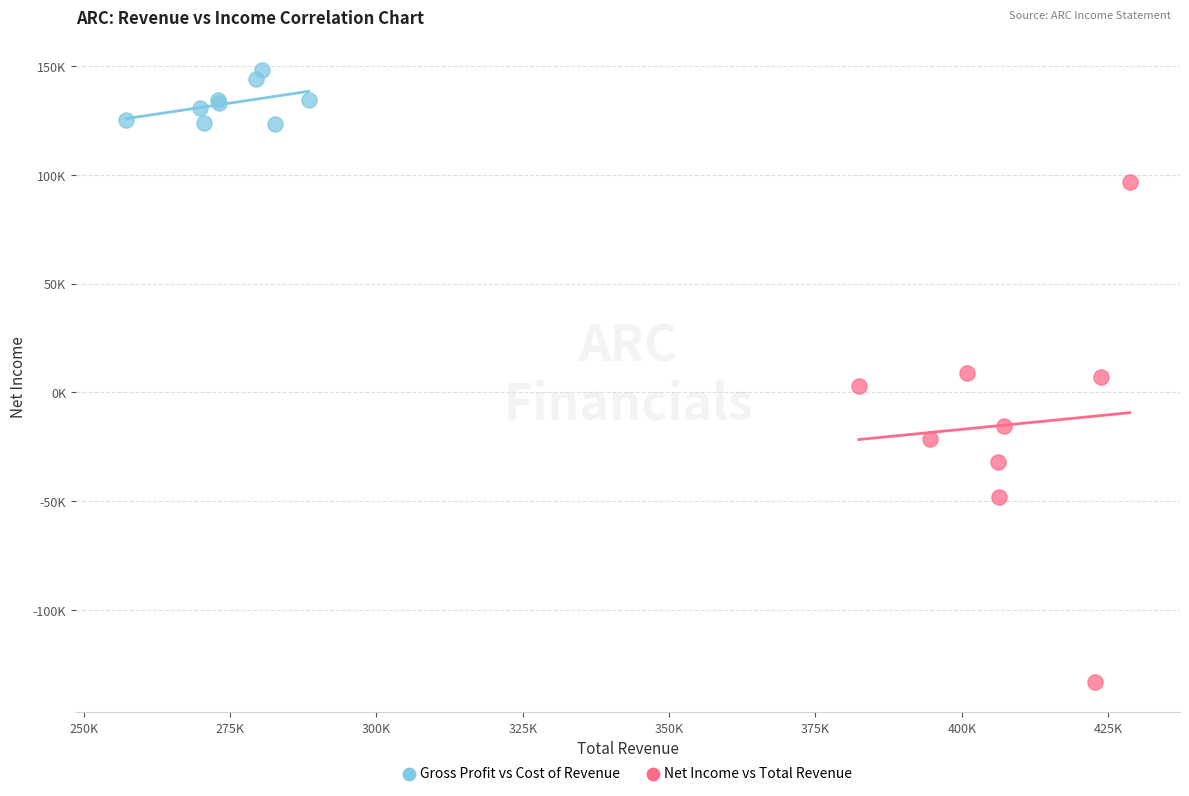

What are all the series names shown in the legend?

Gross Profit vs Cost of Revenue, Net Income vs Total Revenue